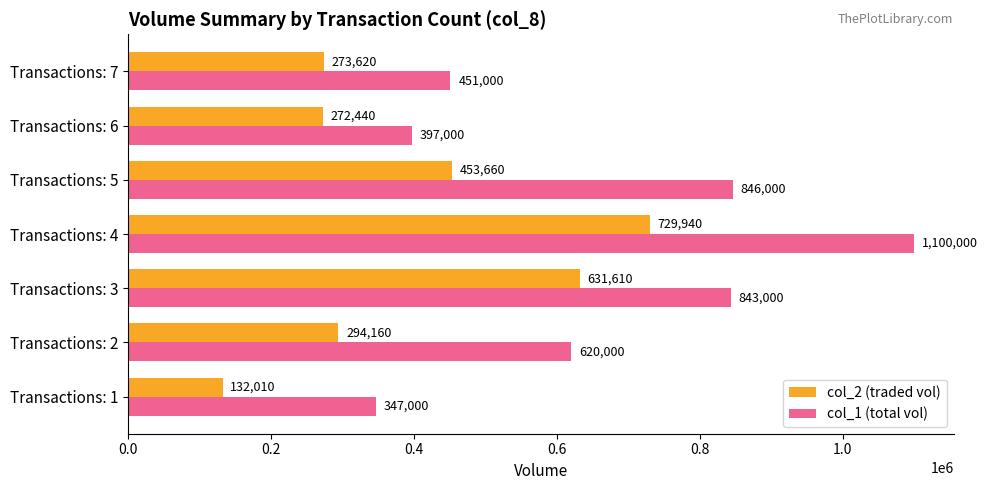

At which category is the sum across all series the highest?

Transactions: 4